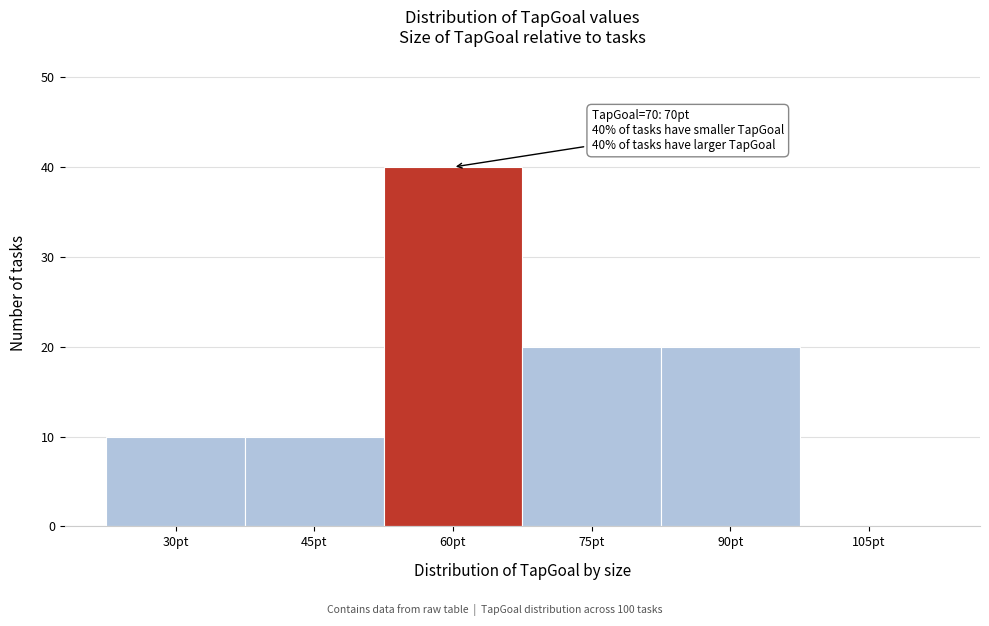

Reading right to left, what are all the values shown in this chart?

105pt=0	90pt=20	75pt=20	60pt=40	45pt=10	30pt=10